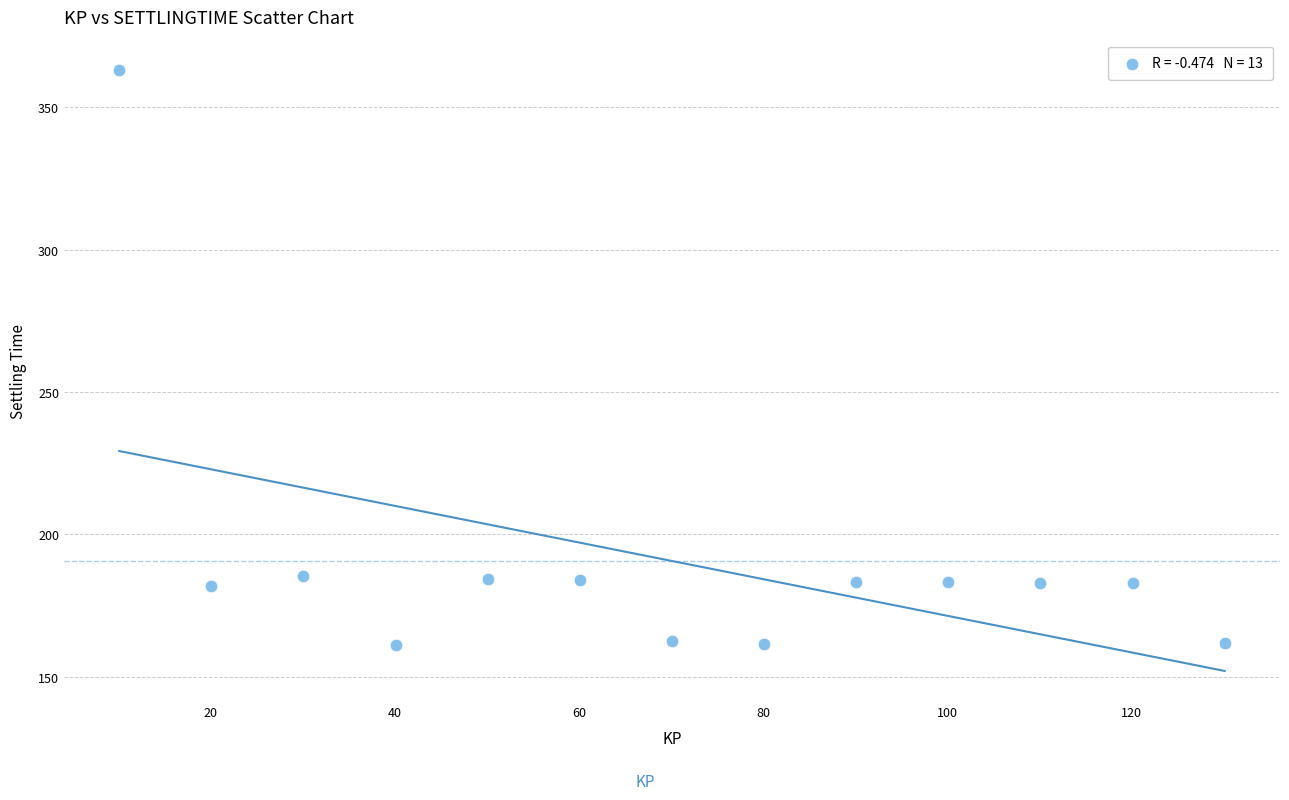

What is the range of Y values (max minus min)?

201.8